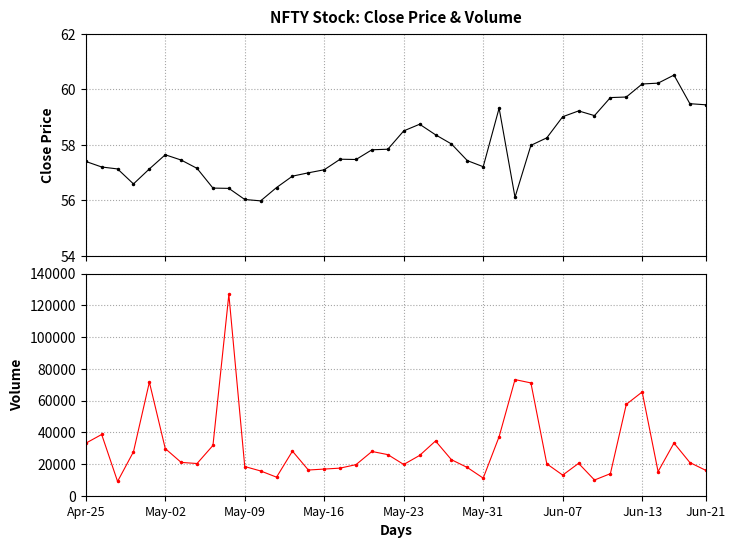

What position from the right is 26?

14